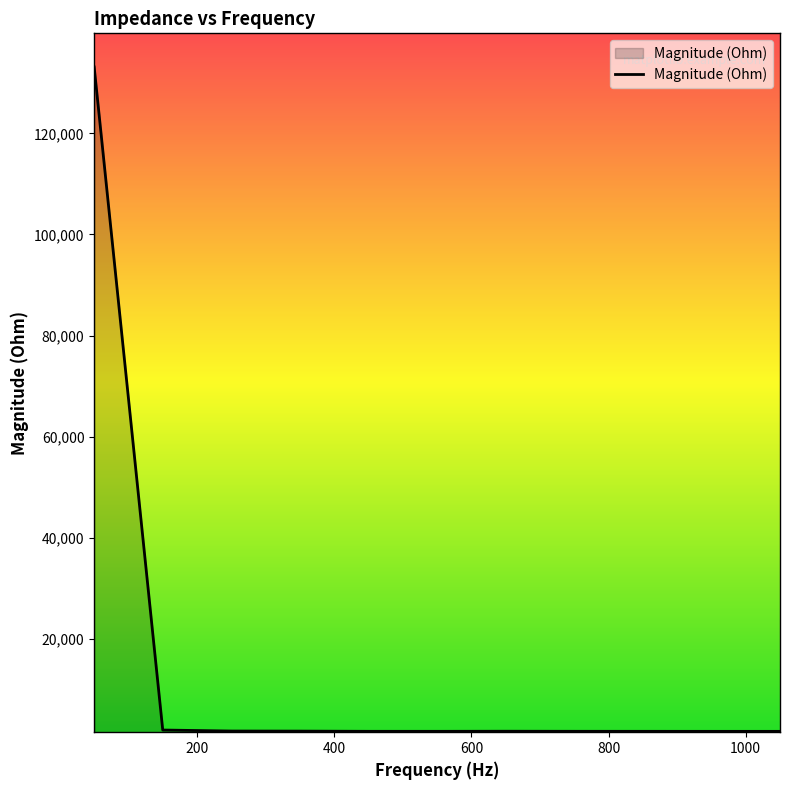

Is this an area chart (filled region under the line)?

Yes